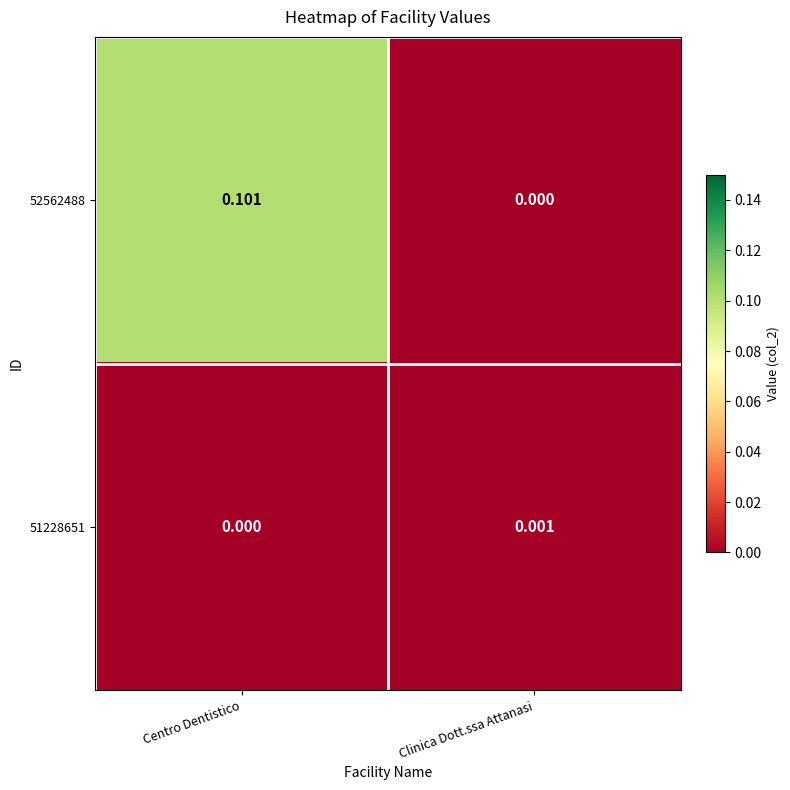

List the series in order of their peak value, lowest first.

51228651, 52562488